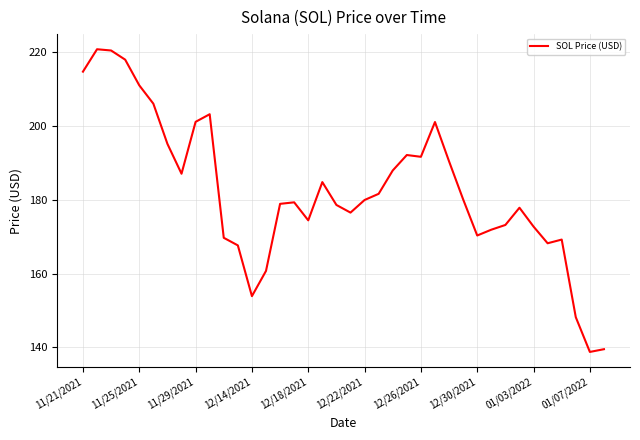

What is the smallest value displayed?

138.8